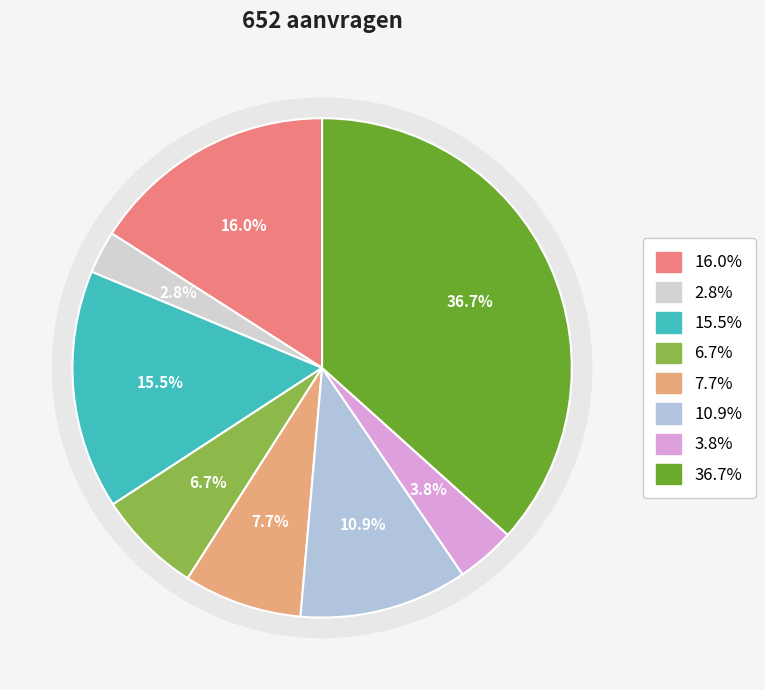

Is there any slice that represents more than half of the pie?

No